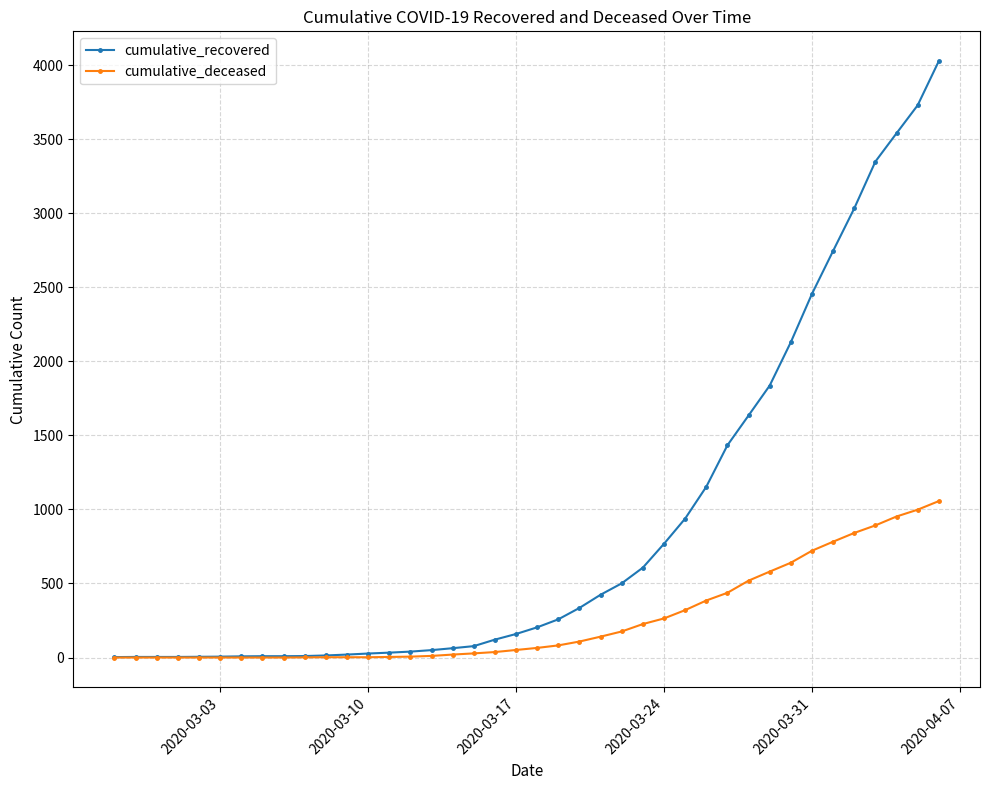

What is the maximum value for cumulative_recovered?

4026